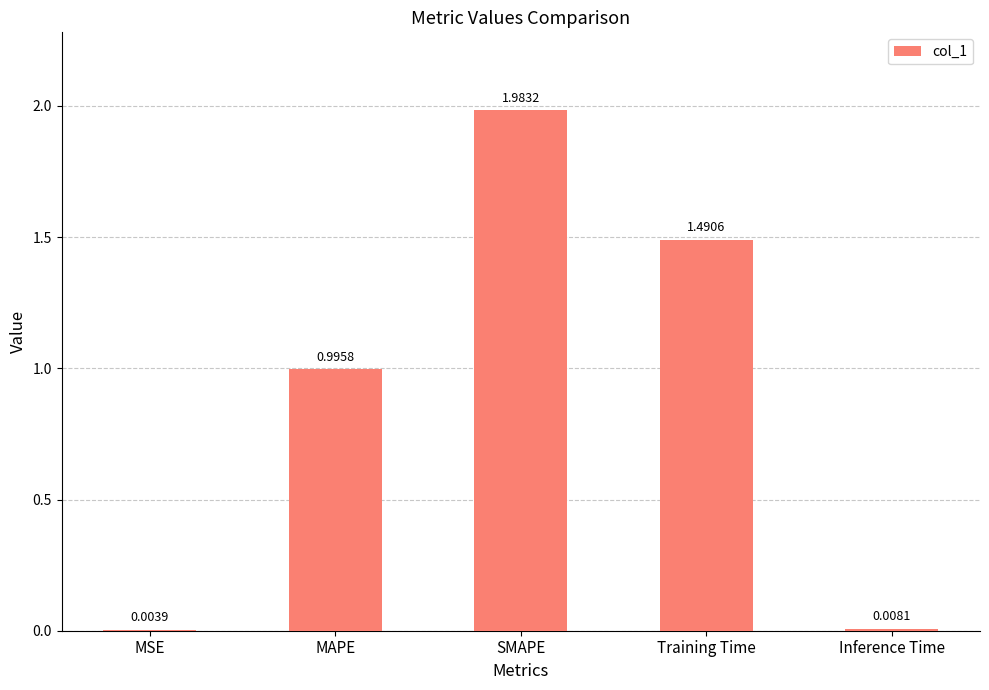

What is the sum of the values at MAPE and SMAPE?

3.0